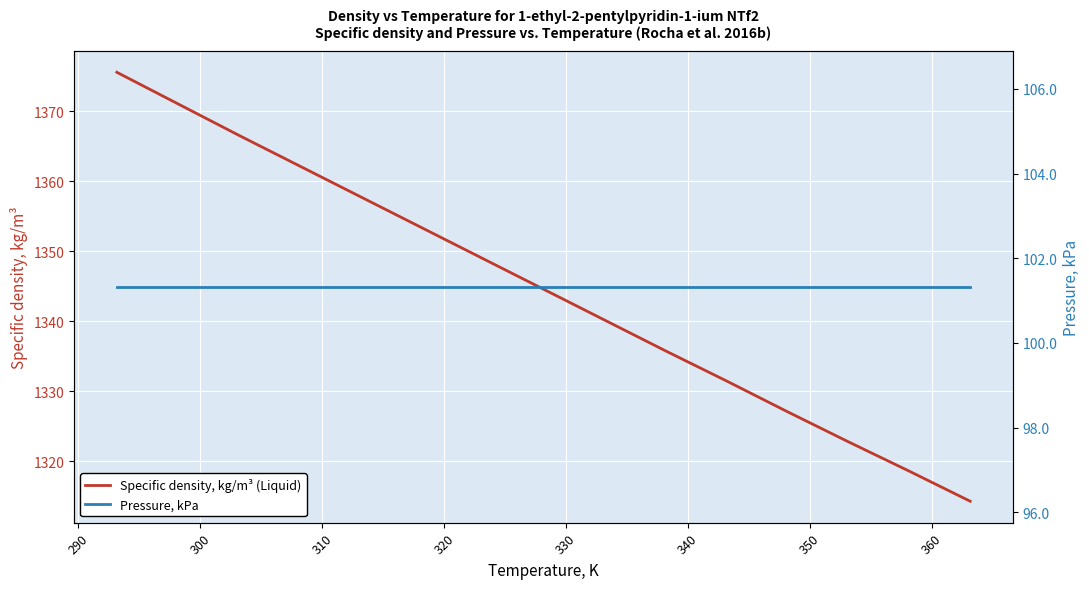

Reading left to right, transcribe all the data shown in this chart.

Specific density, kg/m³ (Liquid): 1375.6	1371.1	1366.6	1362.2	1357.8	1353.4	1349.0	1344.6	1340.2	1335.8	1331.5	1327.1	1322.8	1318.6	1314.3
Pressure, kPa: 101.3	101.3	101.3	101.3	101.3	101.3	101.3	101.3	101.3	101.3	101.3	101.3	101.3	101.3	101.3